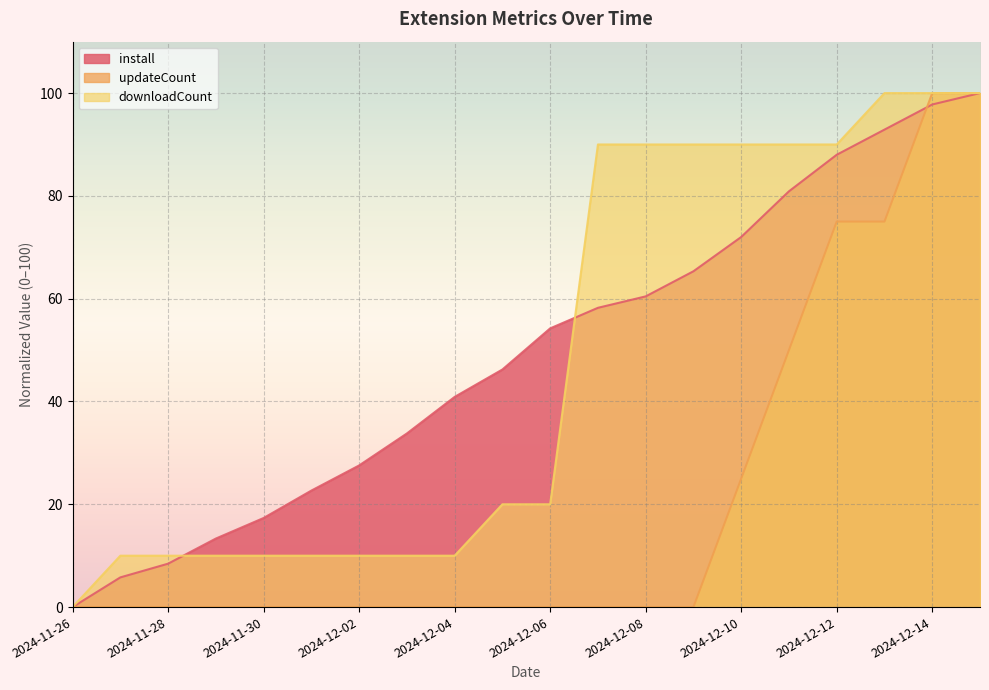

Is it true that downloadCount equals 100.0 at 2024-12-15?

True